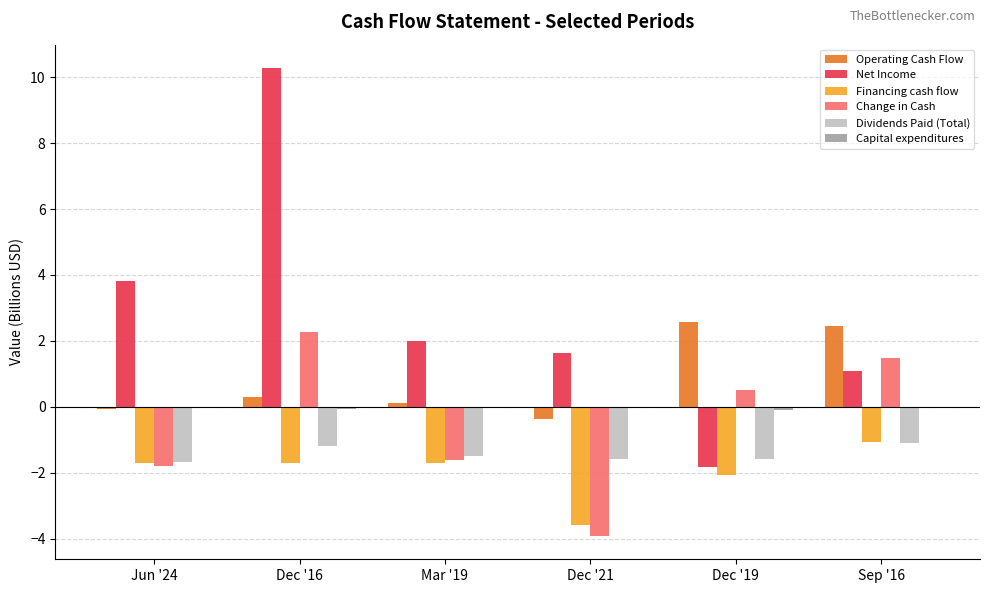

What is the maximum value shown in the chart?

10.3